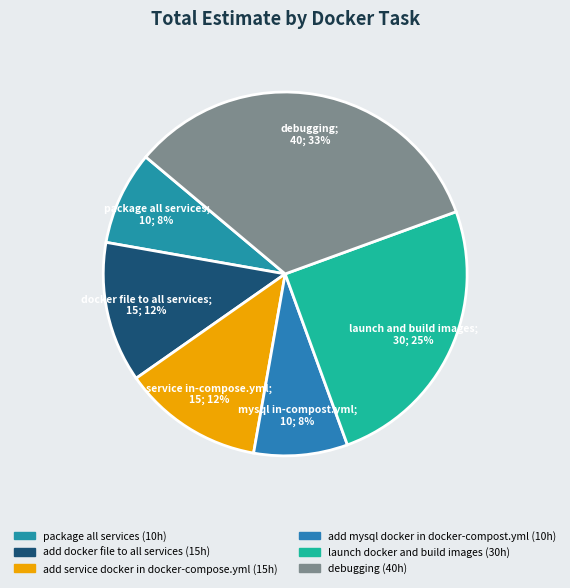

How many segments does this pie chart have?

6